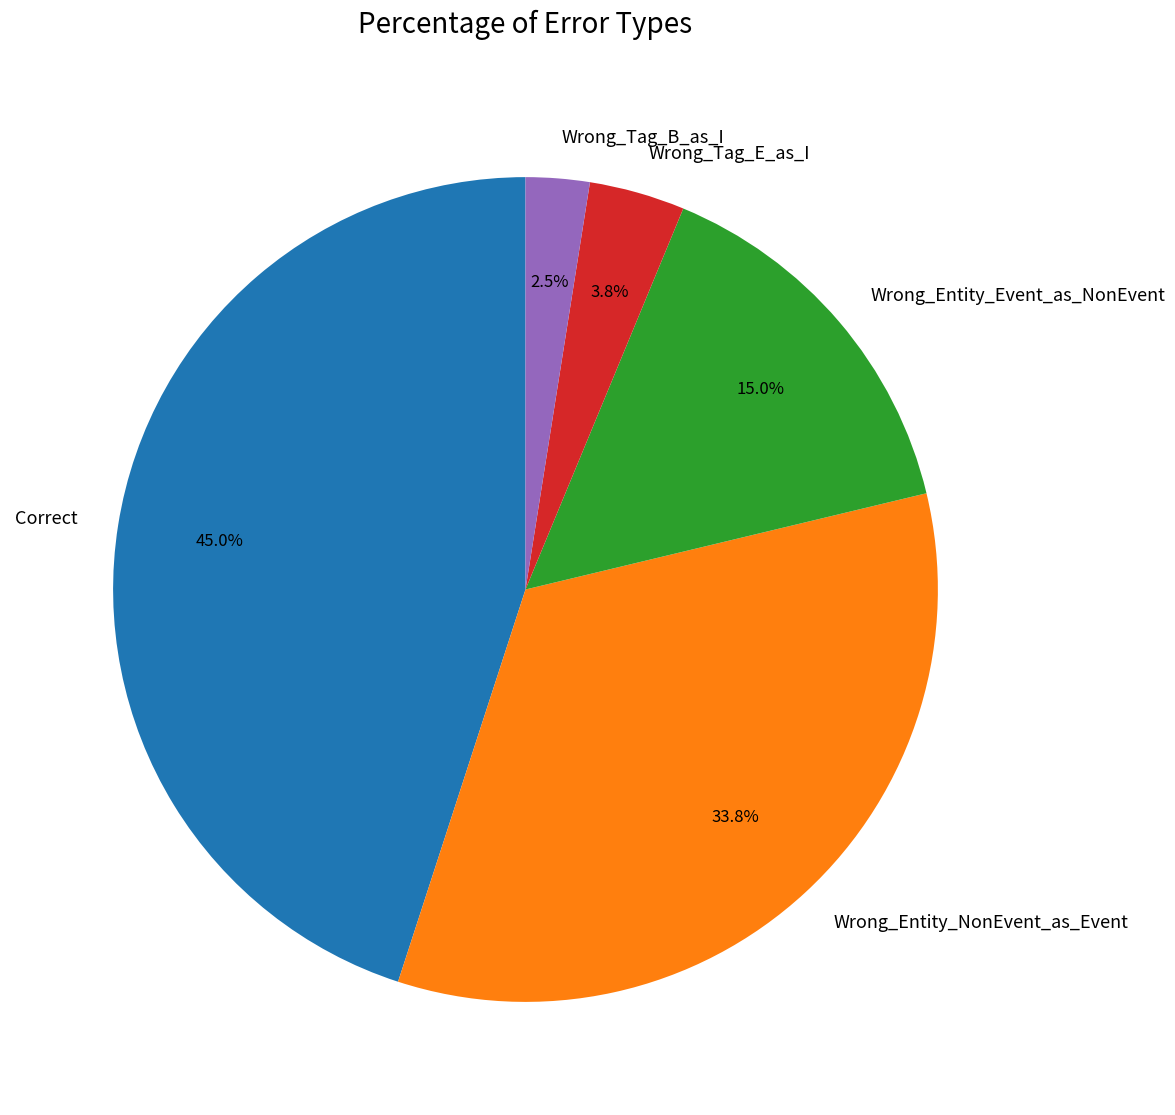

To the nearest percent, what is the combined percentage of Wrong_Entity_NonEvent_as_Event and Wrong_Tag_B_as_I?

36%